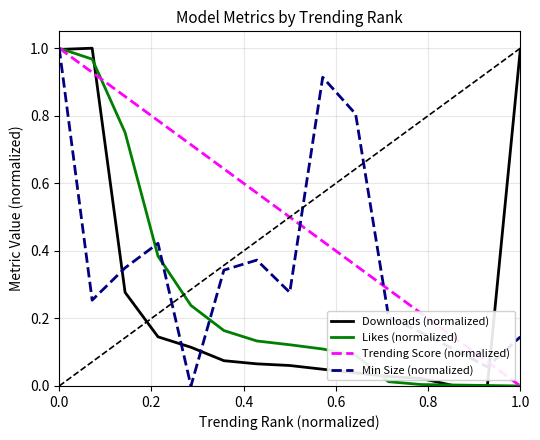

Which series has the largest total across all categories?

Trending Score (normalized)